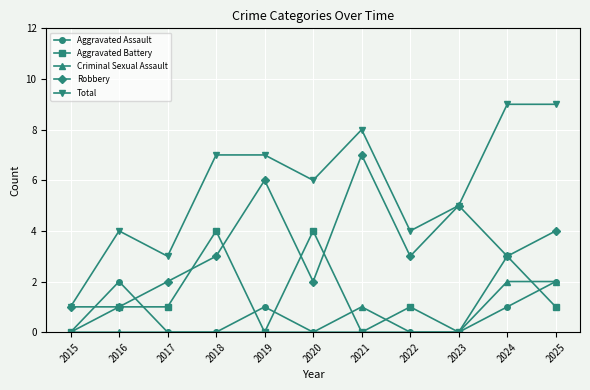

What is the difference between the Total values at 2017 and 2021?

5